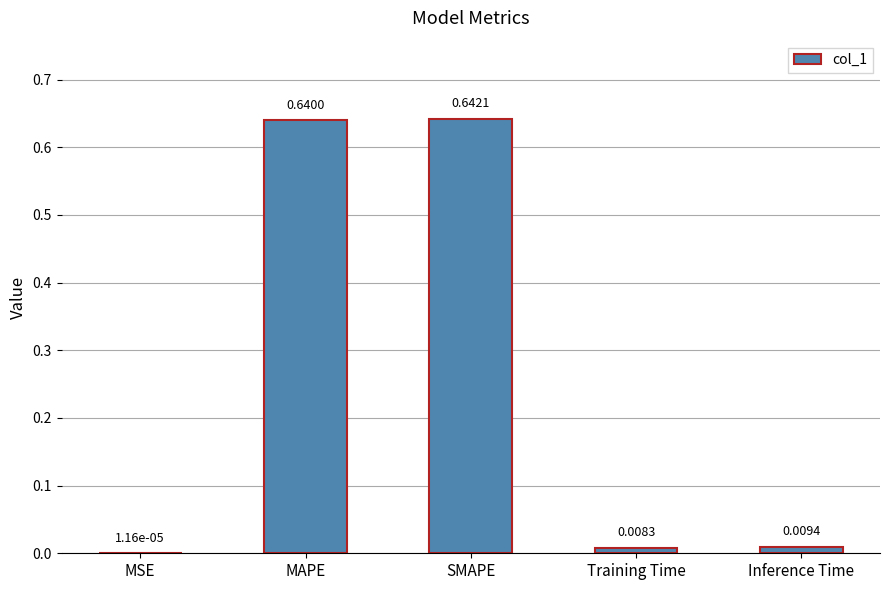

What is the sum of all values?

1.3